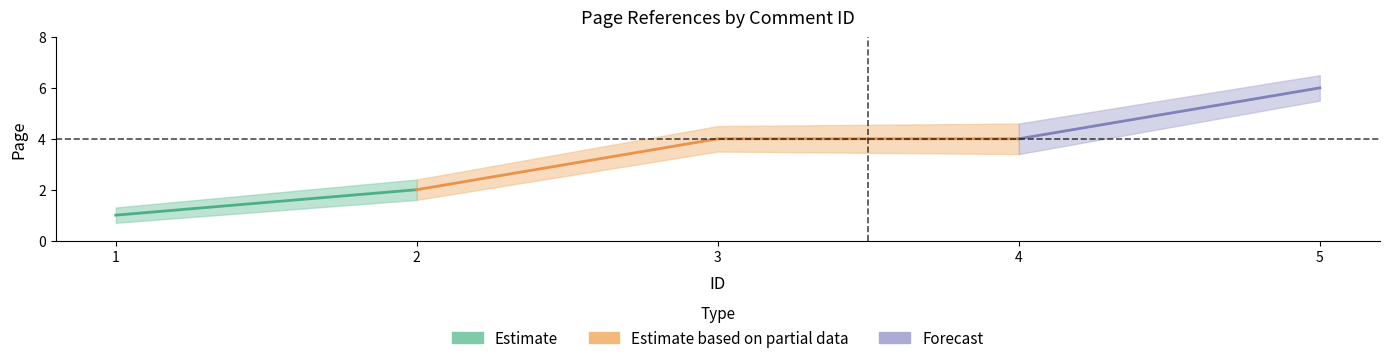

Is this an area chart (filled region under the line)?

No